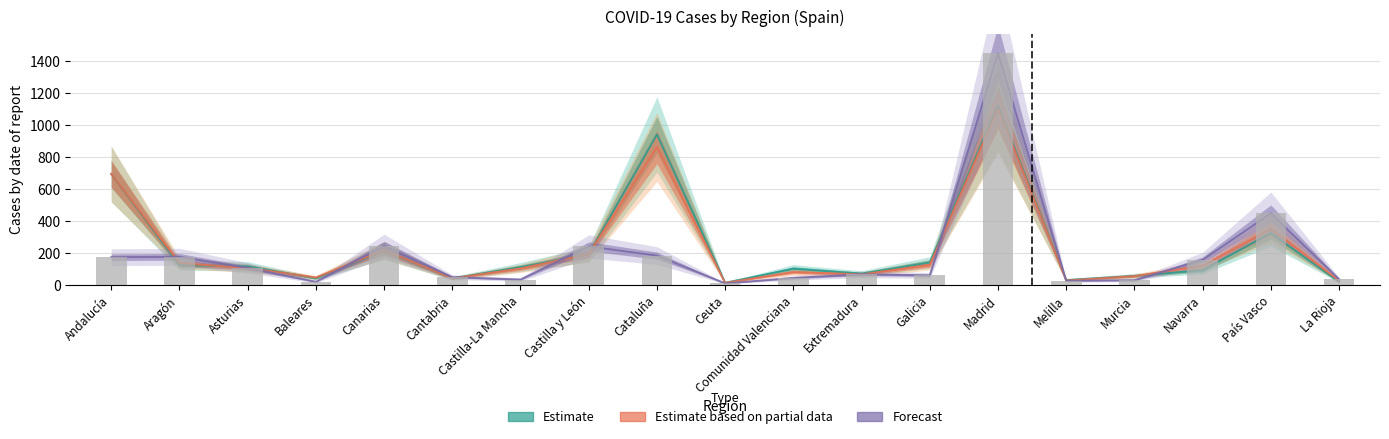

Is it true that the value at Ceuta is 11?

True